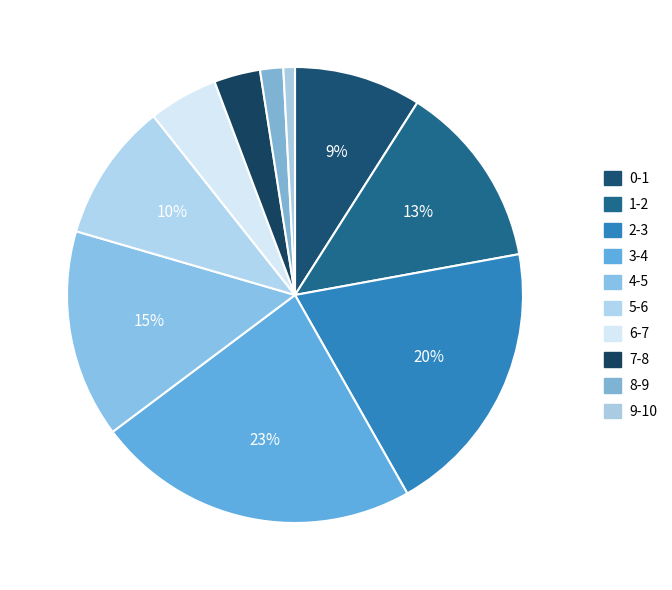

Does 9-10 account for over 50% of the chart?

No